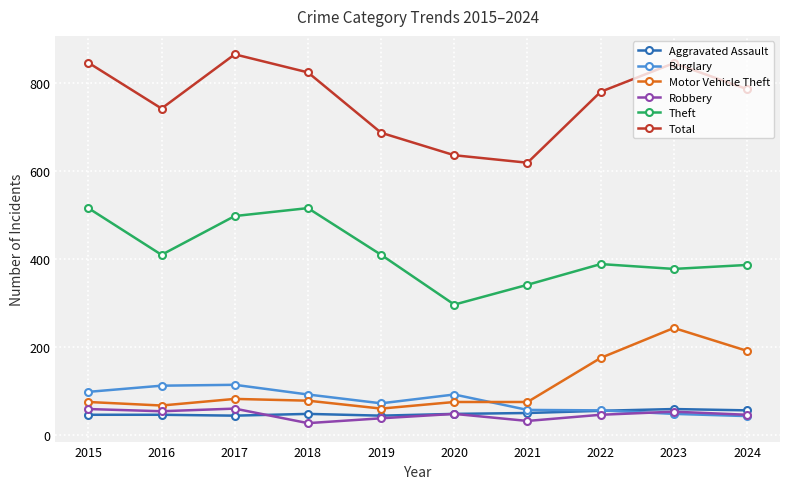

What is the difference between the maximum and minimum values in the Motor Vehicle Theft series?

183